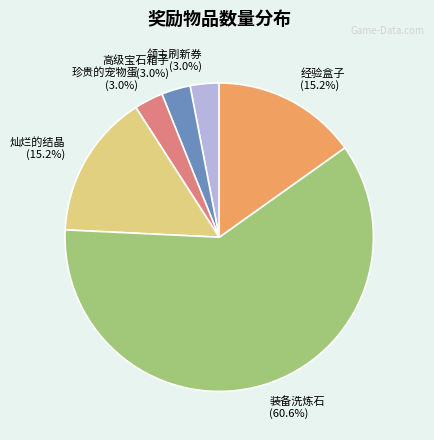

How many slices are in this pie chart?

6